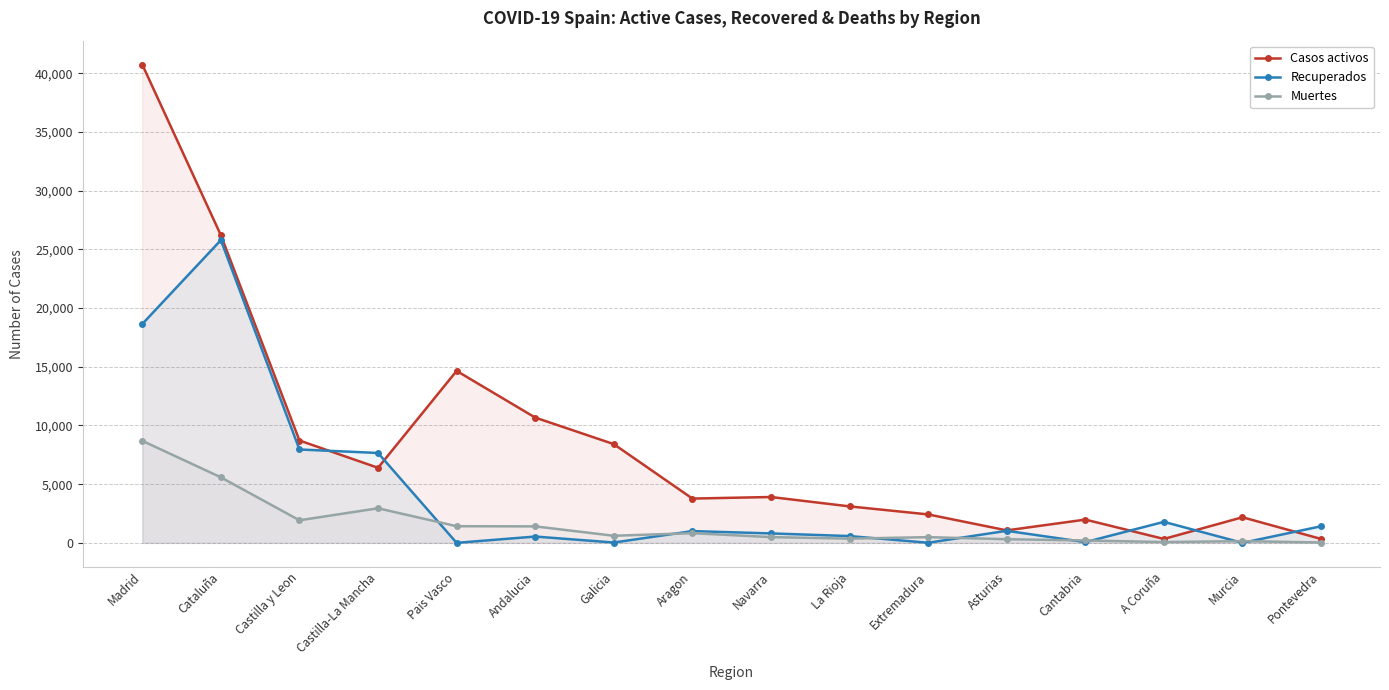

True or false: Muertes has a value of 4686 at Castilla-La Mancha.

False